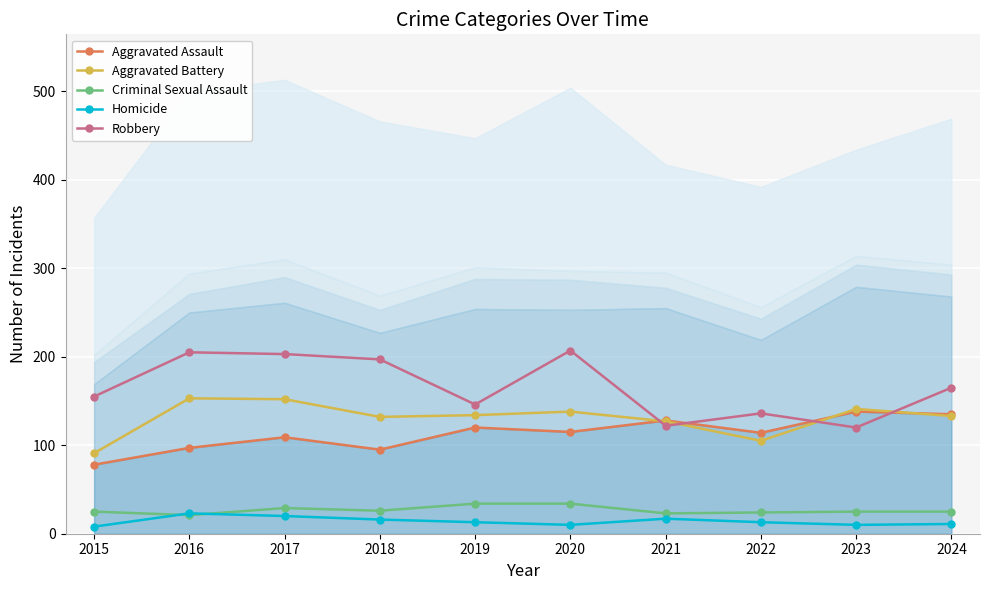

What is the minimum value shown in the chart?

8